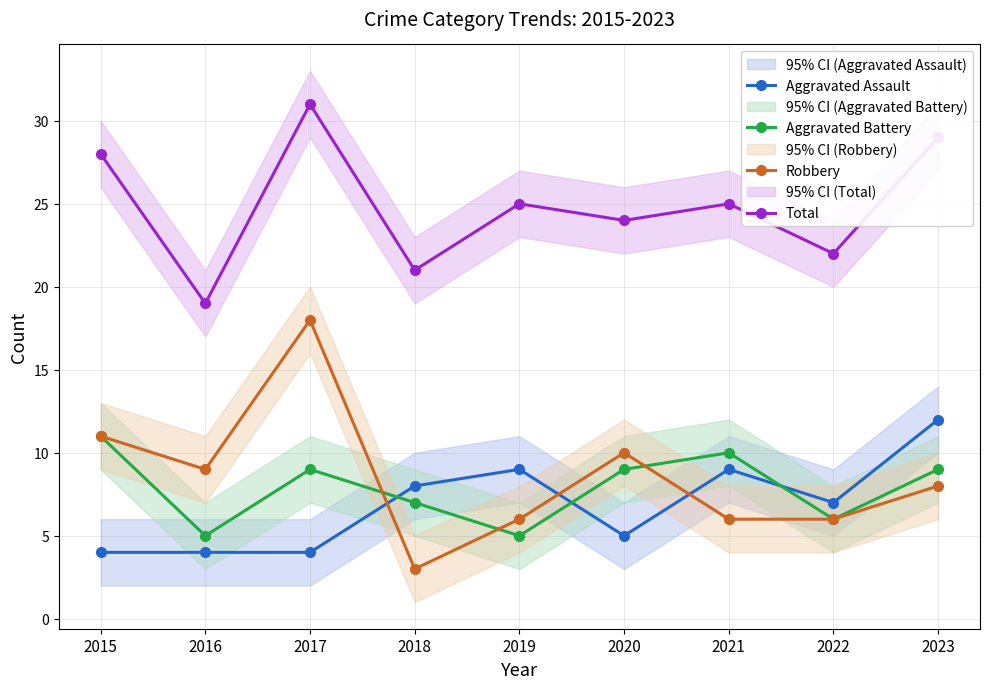

Which series has the widest spread of values?

Robbery